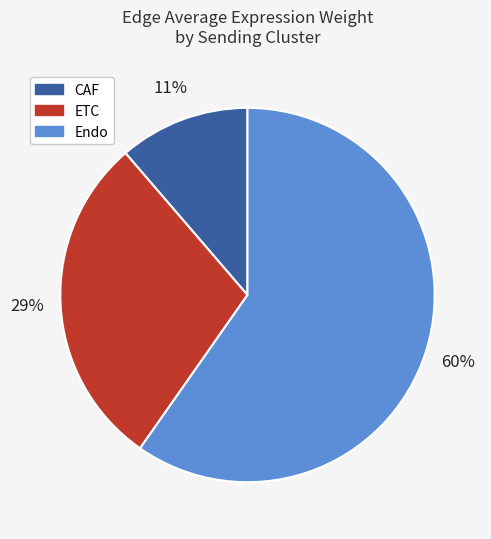

To the nearest percent, what percentage of the pie is ETC?

29%